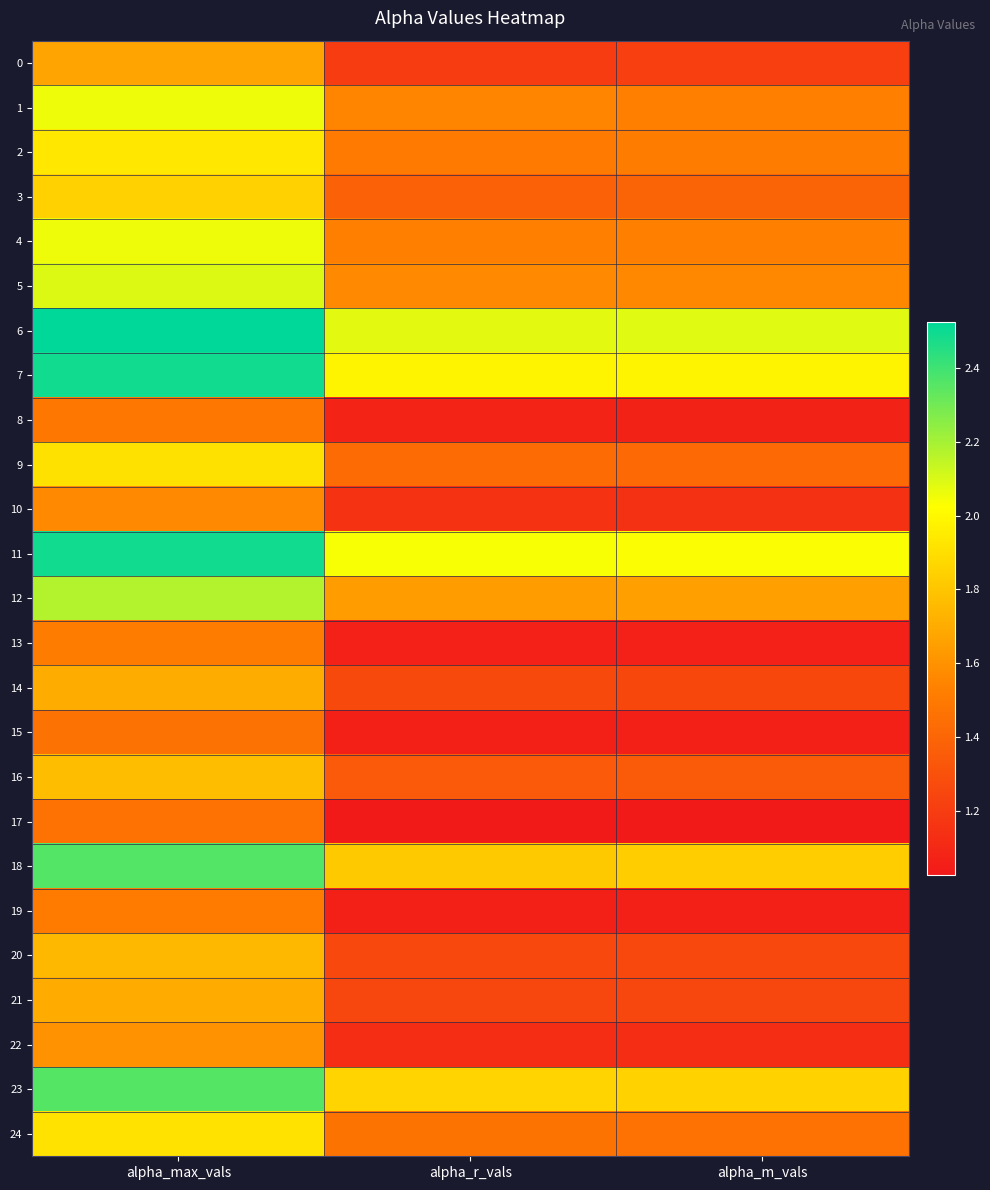

What is the total value across all series at alpha_m_vals?

35.7